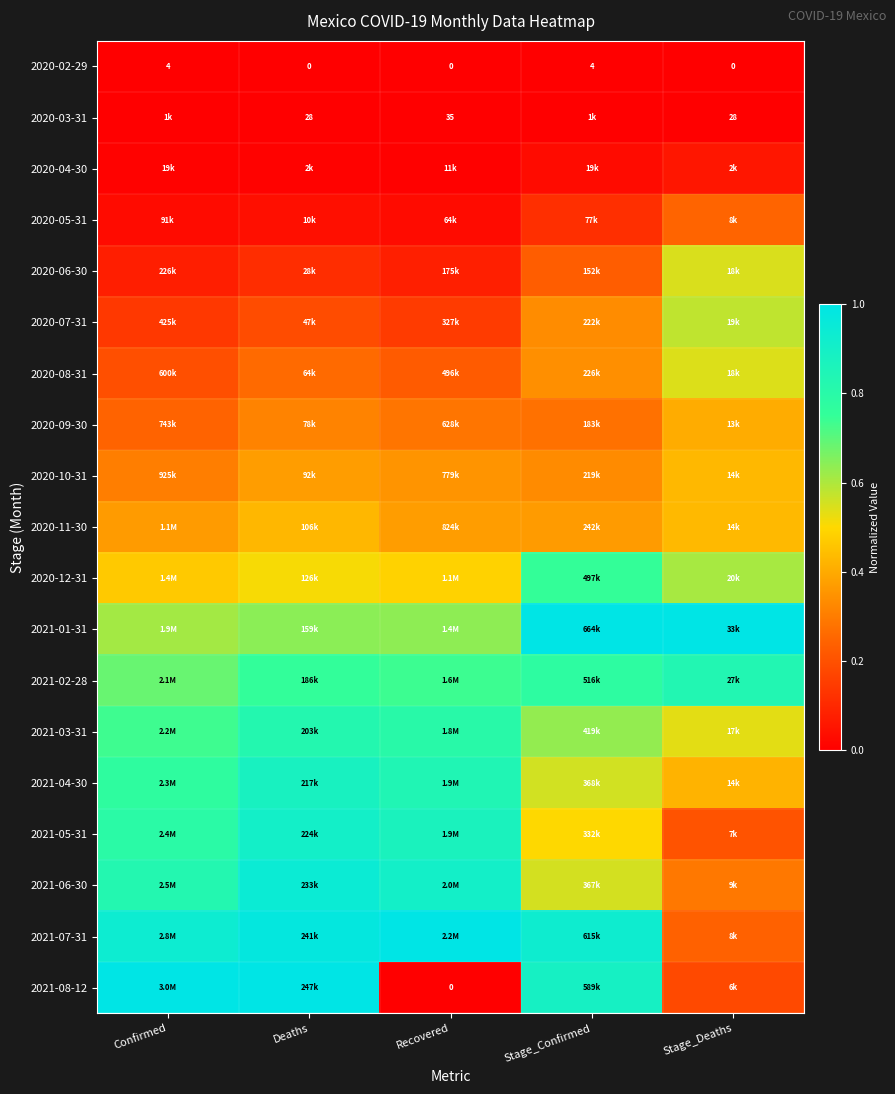

What is the total value across all series at Deaths?

9.2